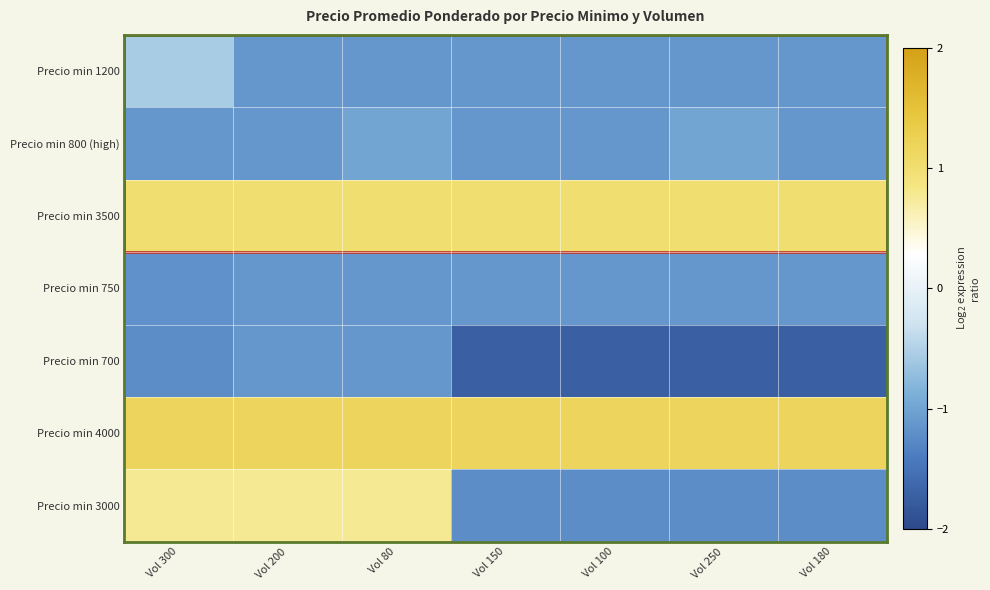

Reading right to left, what are all the values shown in this chart?

Precio min 1200: Vol 180=-1.1	Vol 250=-1.1	Vol 100=-1.1	Vol 150=-1.1	Vol 80=-1.1	Vol 200=-1.1	Vol 300=-0.6
Precio min 800 (high): Vol 180=-1.1	Vol 250=-1.0	Vol 100=-1.1	Vol 150=-1.1	Vol 80=-1.0	Vol 200=-1.1	Vol 300=-1.1
Precio min 3500: Vol 180=1.0	Vol 250=1.0	Vol 100=1.0	Vol 150=1.0	Vol 80=1.0	Vol 200=1.0	Vol 300=1.0
Precio min 750: Vol 180=-1.1	Vol 250=-1.1	Vol 100=-1.1	Vol 150=-1.1	Vol 80=-1.1	Vol 200=-1.1	Vol 300=-1.2
Precio min 700: Vol 180=-1.7	Vol 250=-1.7	Vol 100=-1.7	Vol 150=-1.7	Vol 80=-1.1	Vol 200=-1.1	Vol 300=-1.2
Precio min 4000: Vol 180=1.2	Vol 250=1.2	Vol 100=1.2	Vol 150=1.2	Vol 80=1.2	Vol 200=1.2	Vol 300=1.2
Precio min 3000: Vol 180=-1.2	Vol 250=-1.2	Vol 100=-1.2	Vol 150=-1.2	Vol 80=0.8	Vol 200=0.8	Vol 300=0.8